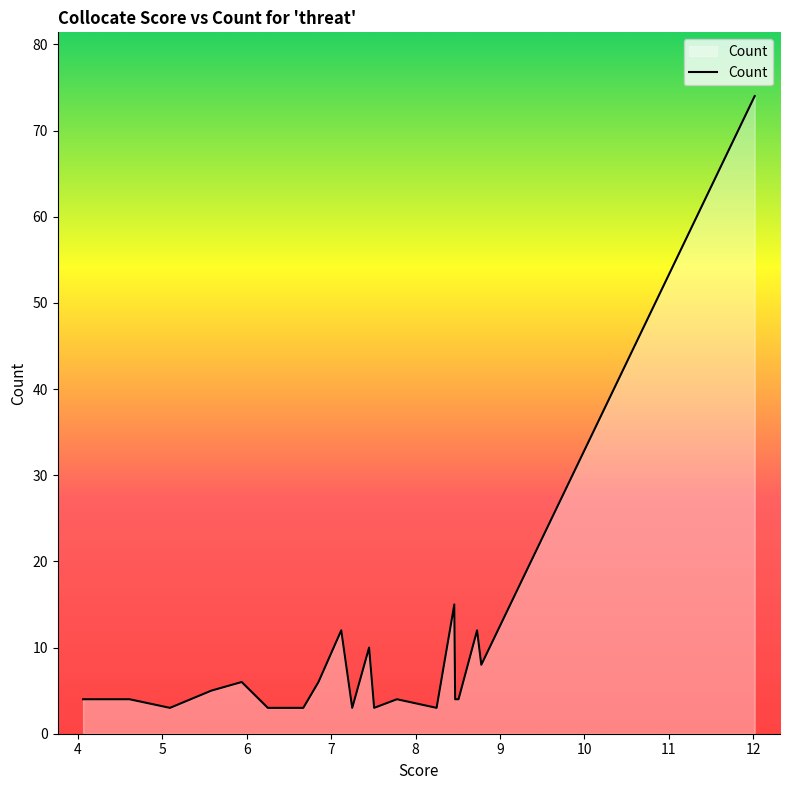

What is the minimum value shown in the chart?

3